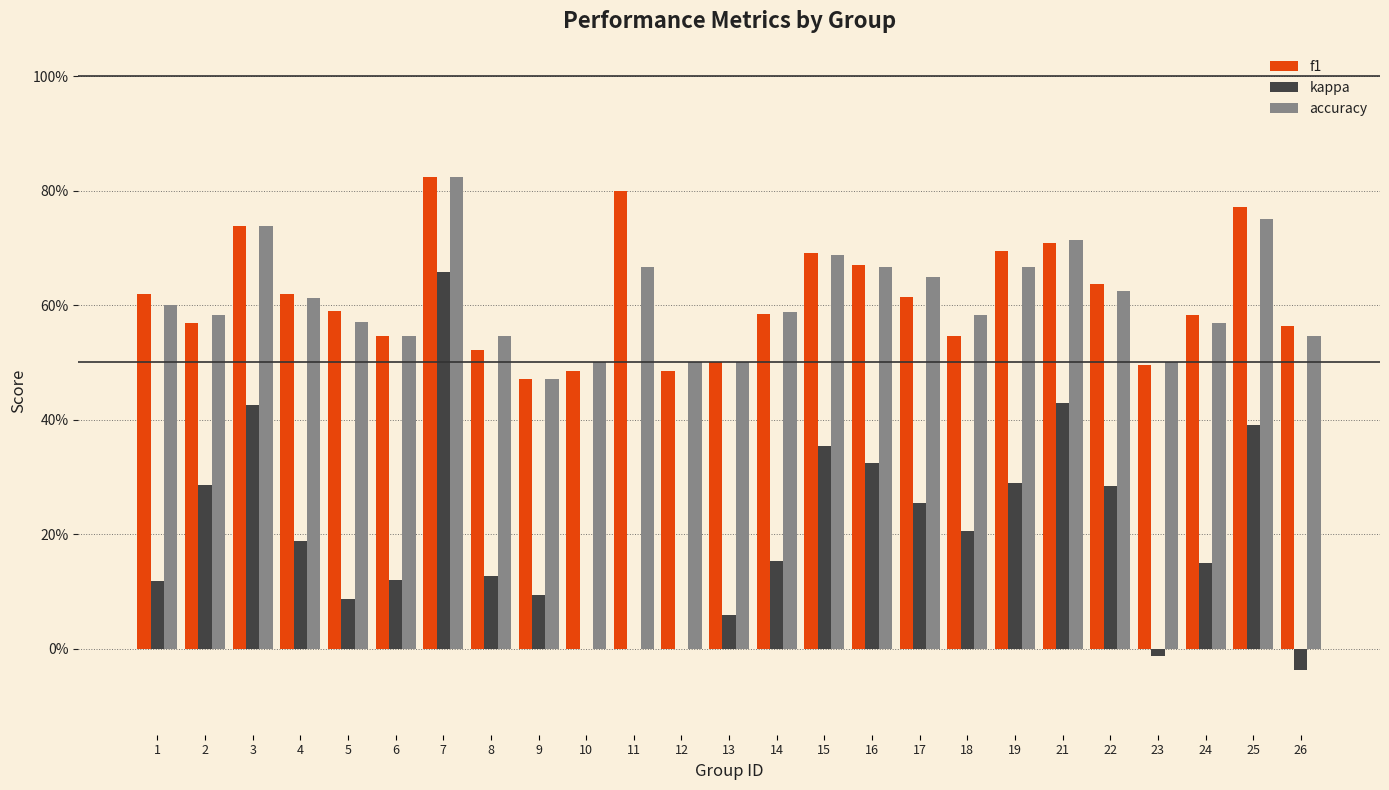

What are all the series names shown in the legend?

f1, kappa, accuracy